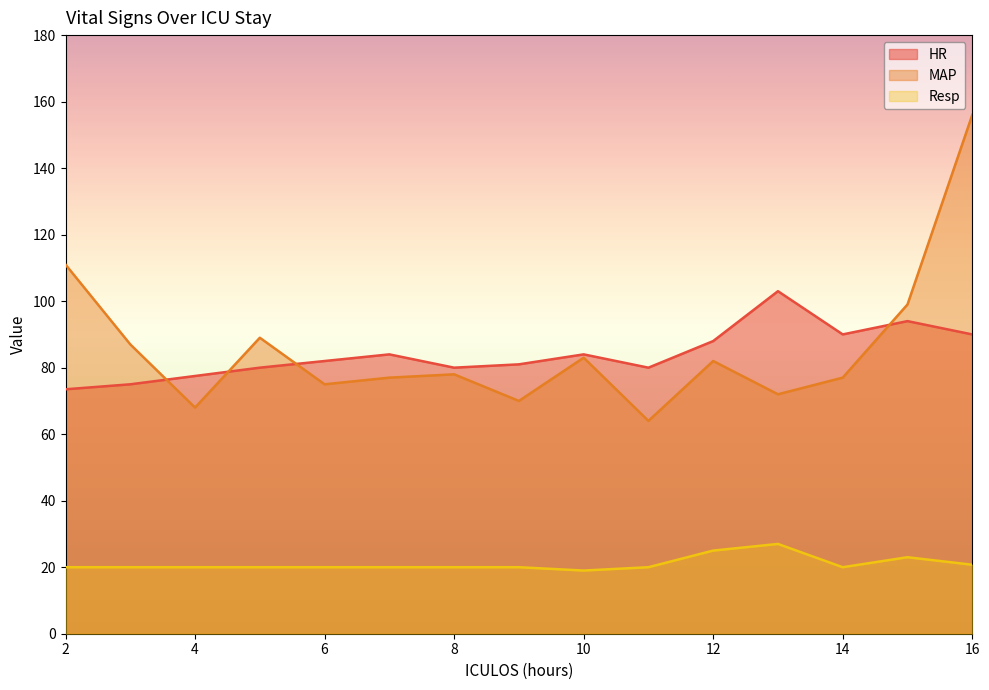

What is the average value of the Resp series?

21.0